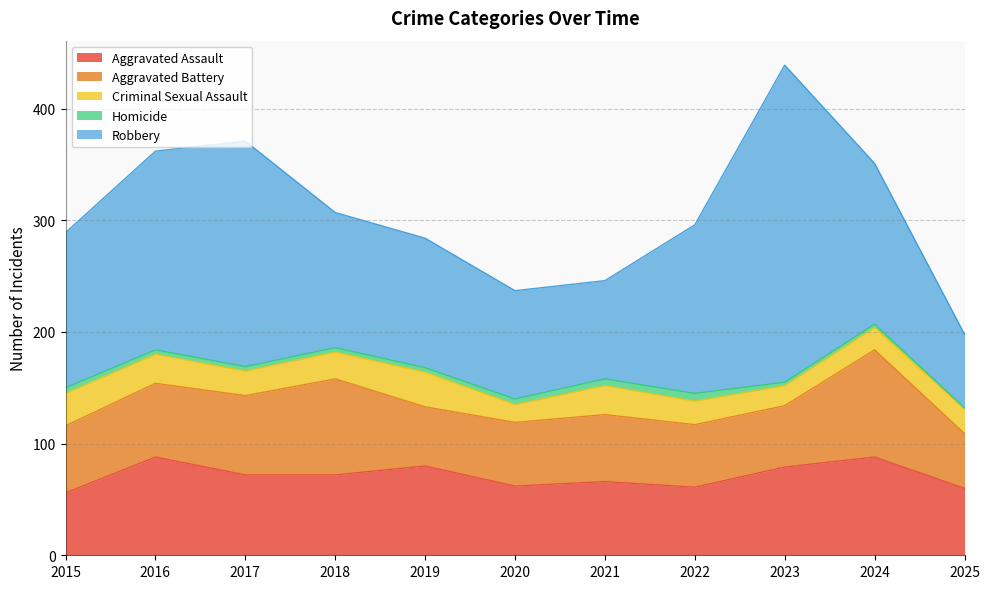

Reading left to right, what are all the values shown in this chart?

Aggravated Assault: 2015=56	2016=88	2017=72	2018=72	2019=80	2020=62	2021=66	2022=61	2023=79	2024=88	2025=60
Aggravated Battery: 2015=60	2016=66	2017=71	2018=86	2019=53	2020=57	2021=60	2022=56	2023=55	2024=96	2025=49
Criminal Sexual Assault: 2015=29	2016=26	2017=22	2018=24	2019=31	2020=16	2021=26	2022=21	2023=18	2024=20	2025=22
Homicide: 2015=5	2016=4	2017=4	2018=4	2019=4	2020=5	2021=6	2022=7	2023=3	2024=3	2025=1
Robbery: 2015=139	2016=178	2017=202	2018=121	2019=116	2020=97	2021=88	2022=151	2023=284	2024=144	2025=66